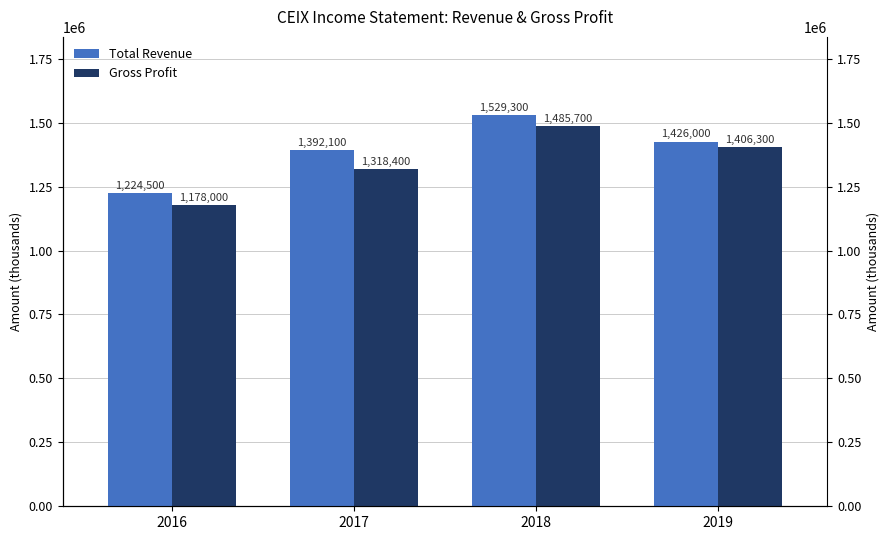

Reading left to right, list all the values displayed in this chart.

Total Revenue: 1224500	1392100	1529300	1426000
Gross Profit: 1178000	1318400	1485700	1406300